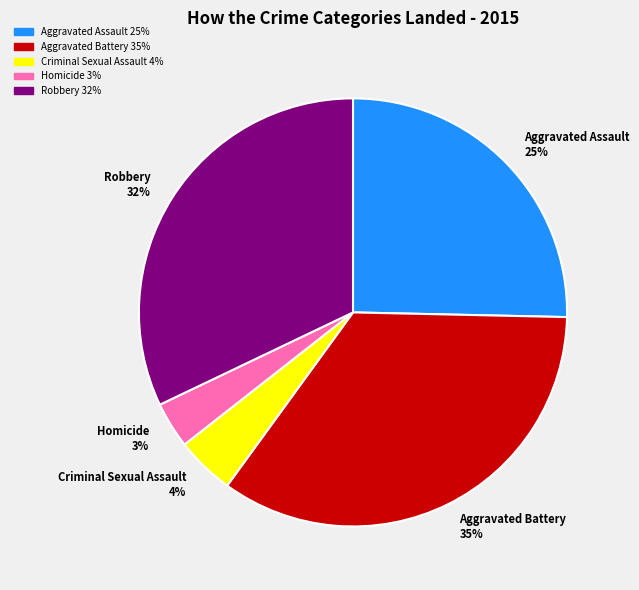

Between Aggravated Battery and Aggravated Assault, which is larger?

Aggravated Battery